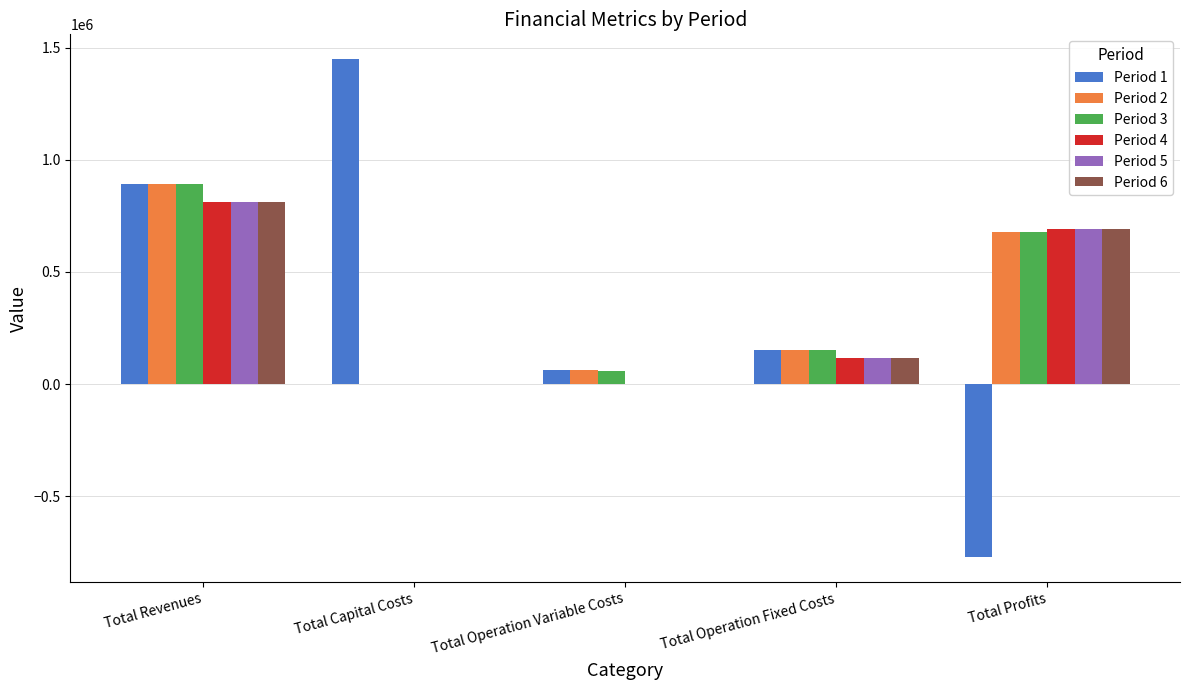

How many categories are shown in the chart?

5